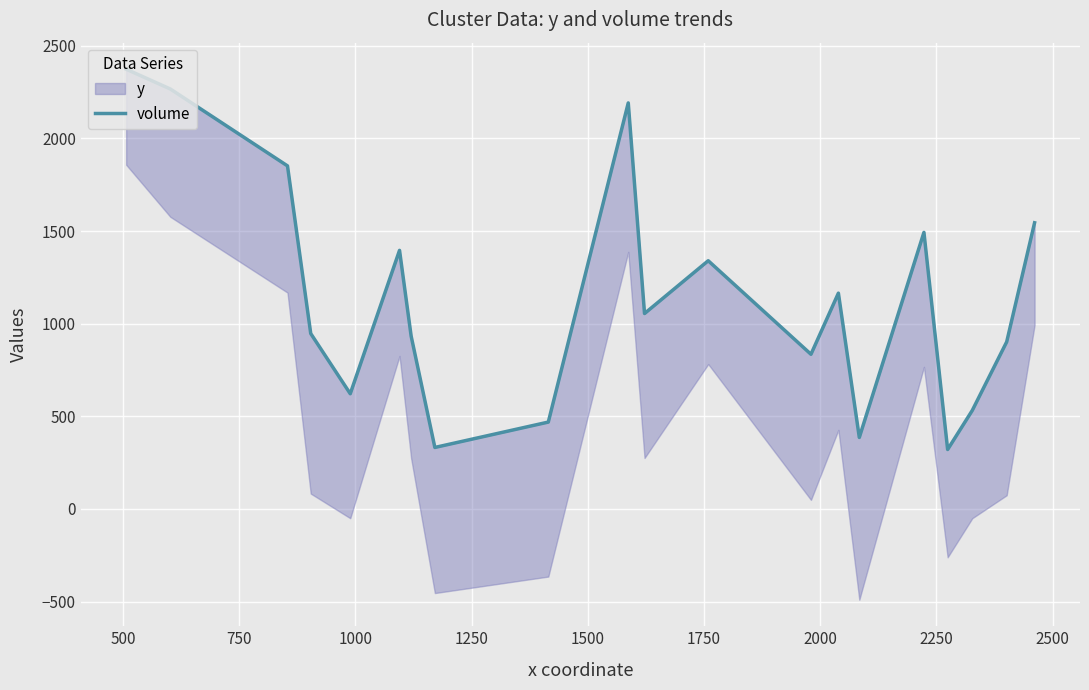

What is the maximum value shown in the chart?

2374